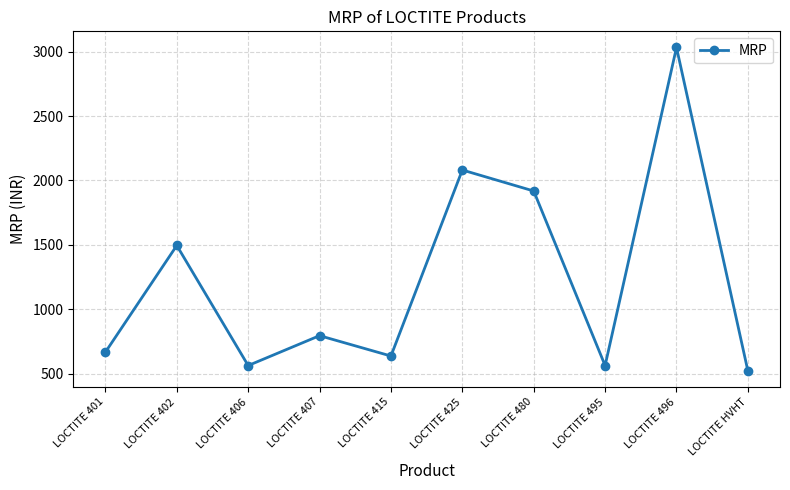

Is it true that the value at LOCTITE 415 is 1058?

False